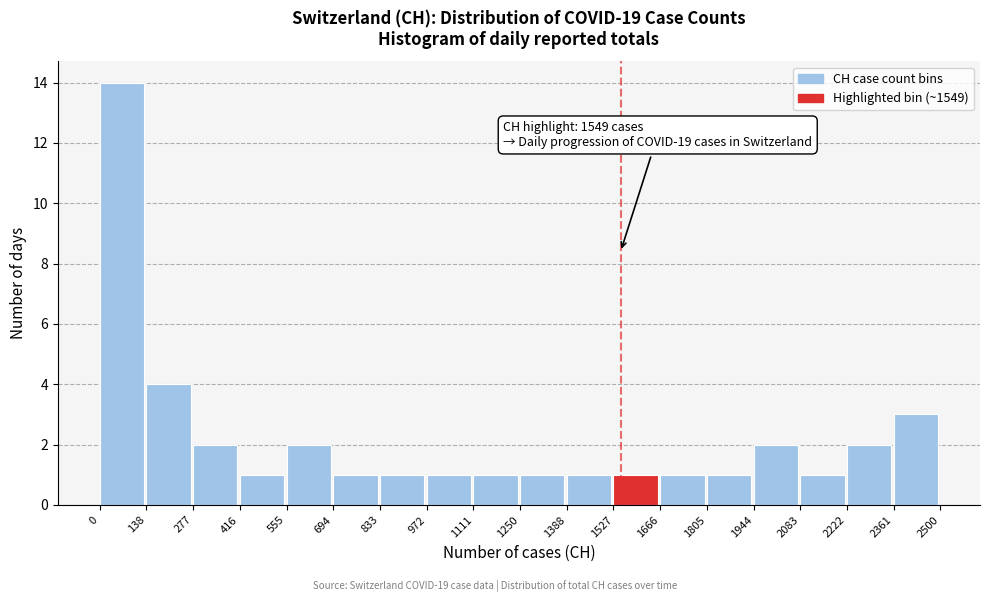

Over which range of the x-axis is the bar tallest?

0 to 138